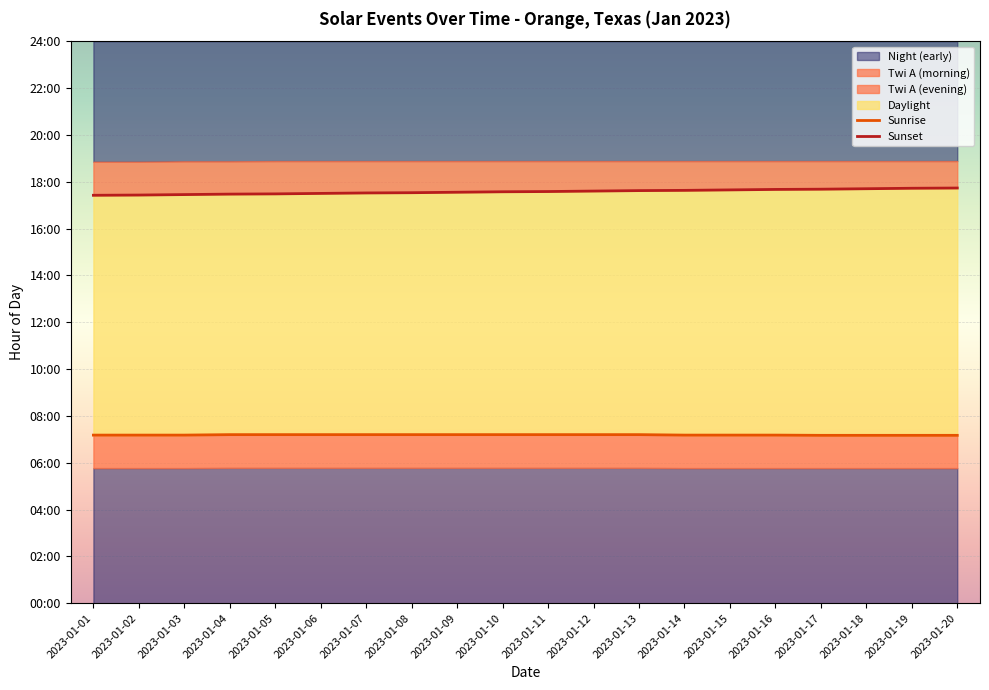

What is the lowest value of the Sunrise series?

7.2